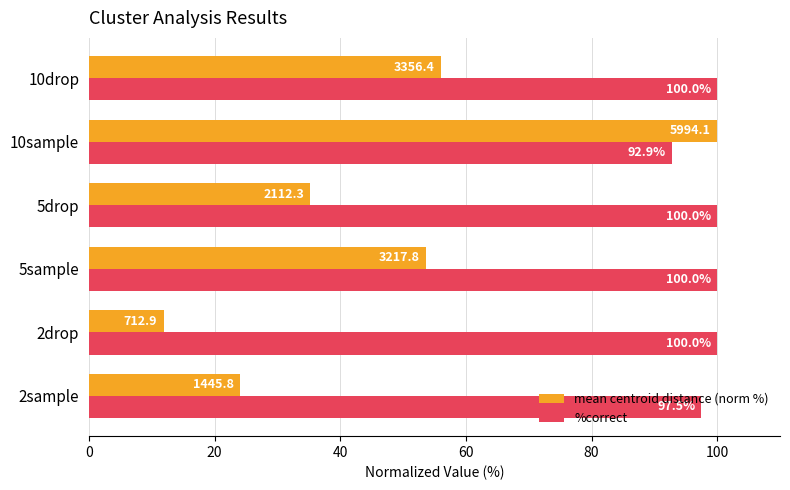

What is the total value across all series at 2sample?

121.6